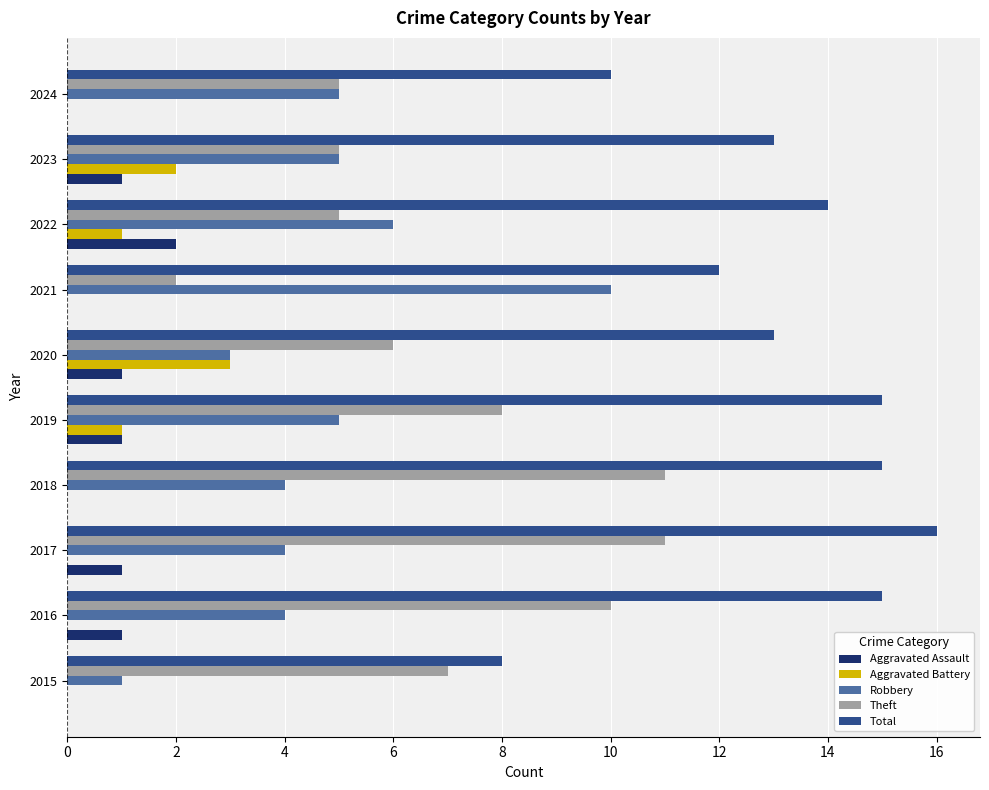

The Robbery series shows 2 at 2020. True or false?

False